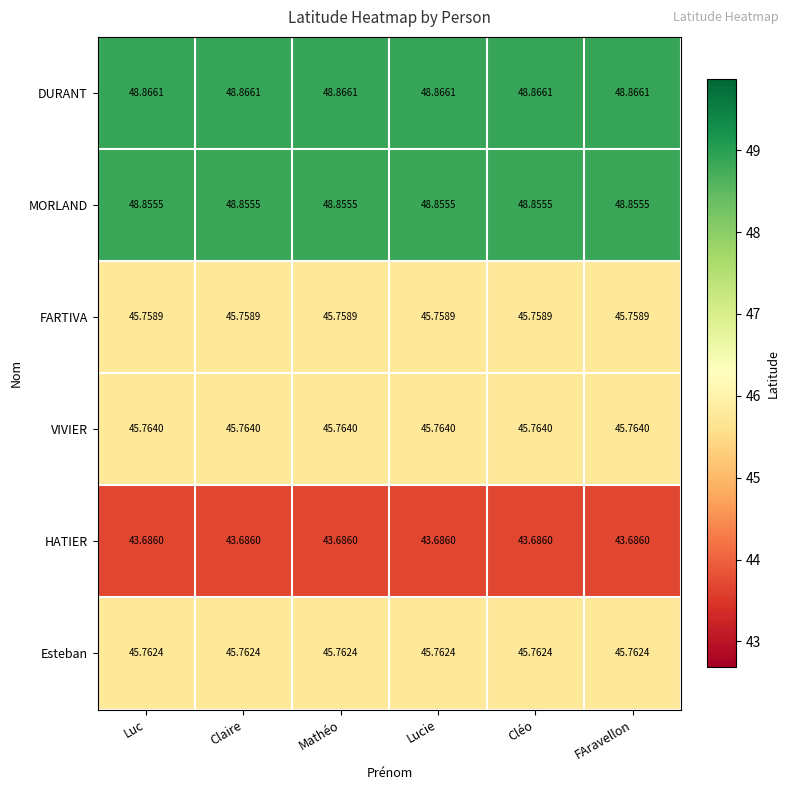

At Lucie, list the series in order from smallest to largest.

HATIER, FARTIVA, Esteban, VIVIER, MORLAND, DURANT